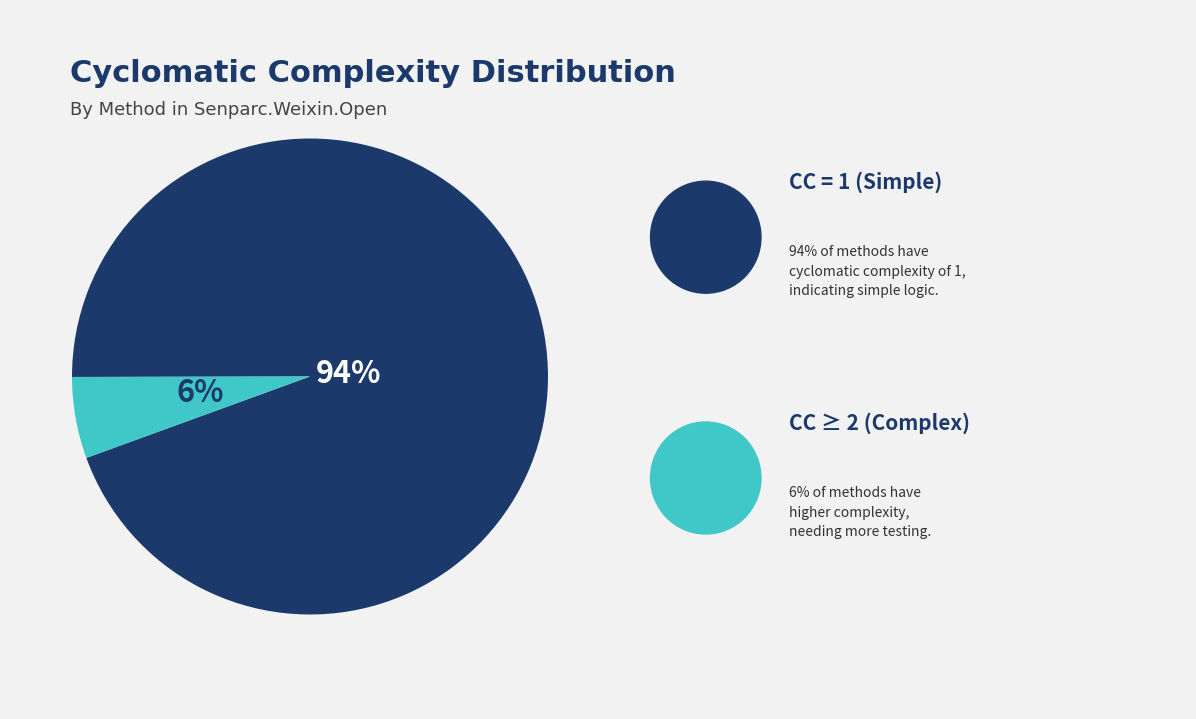

Does any single category account for the majority?

Yes